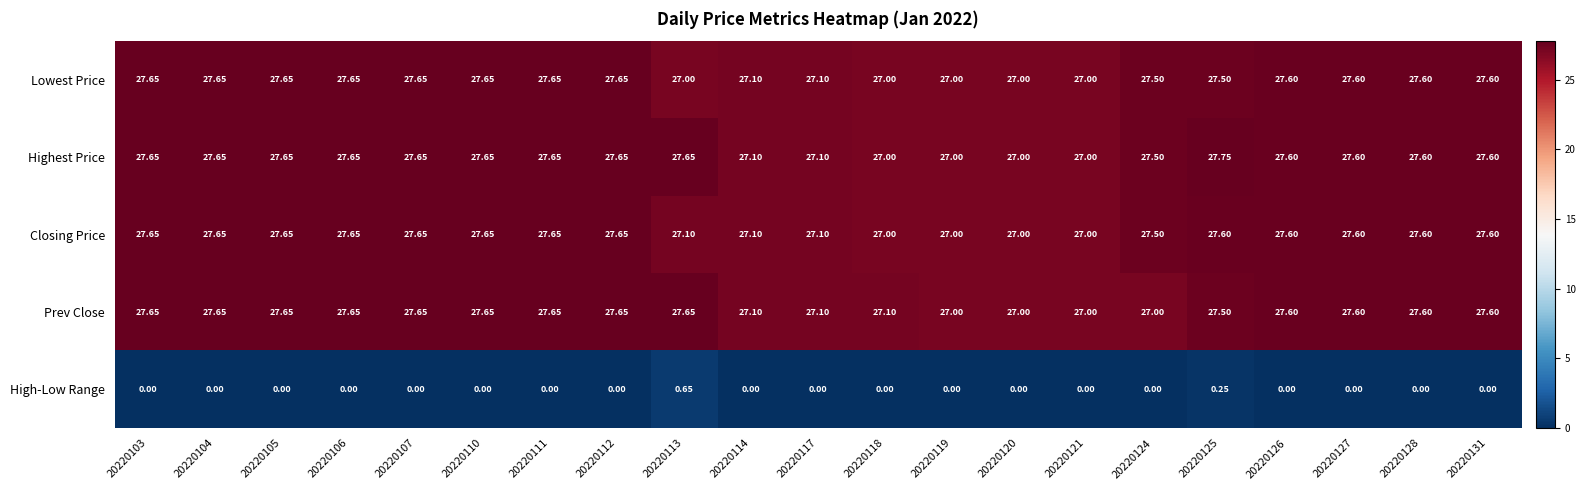

How many data points in High-Low Range are above 0?

2